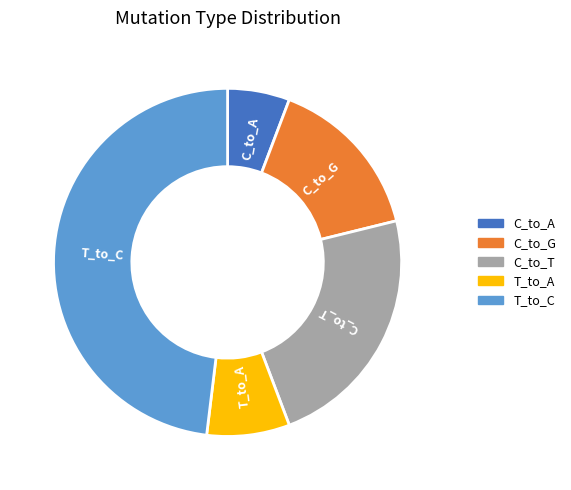

Is there any slice that represents more than half of the pie?

No